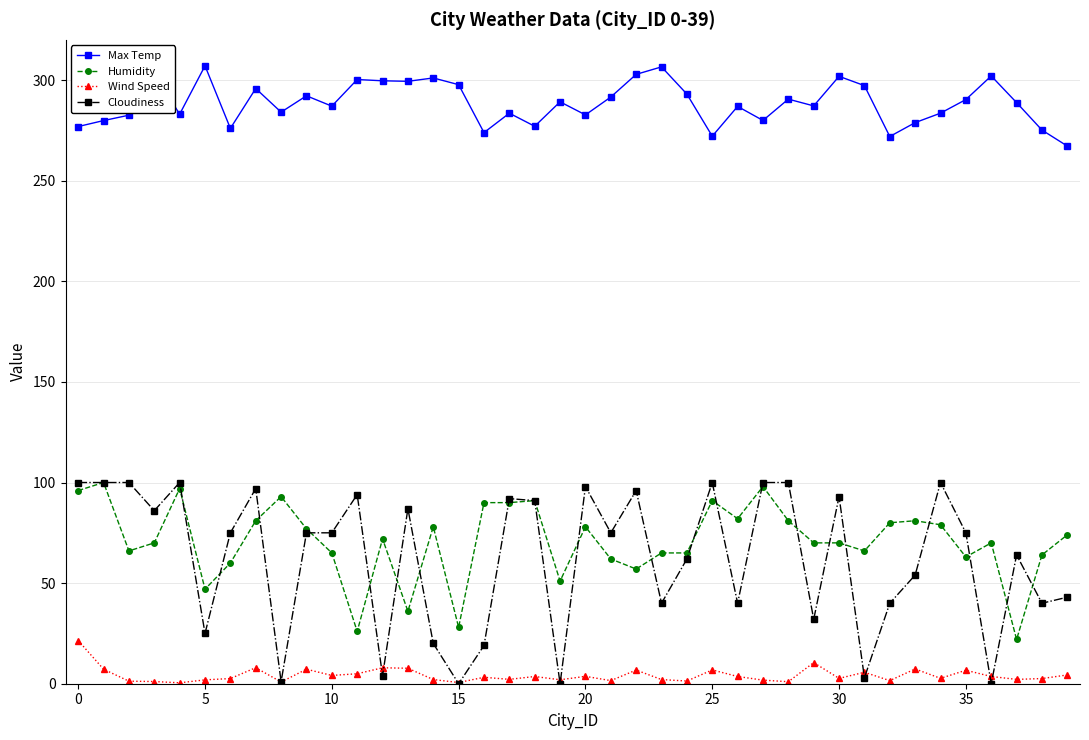

Count the number of categories in the chart.

40